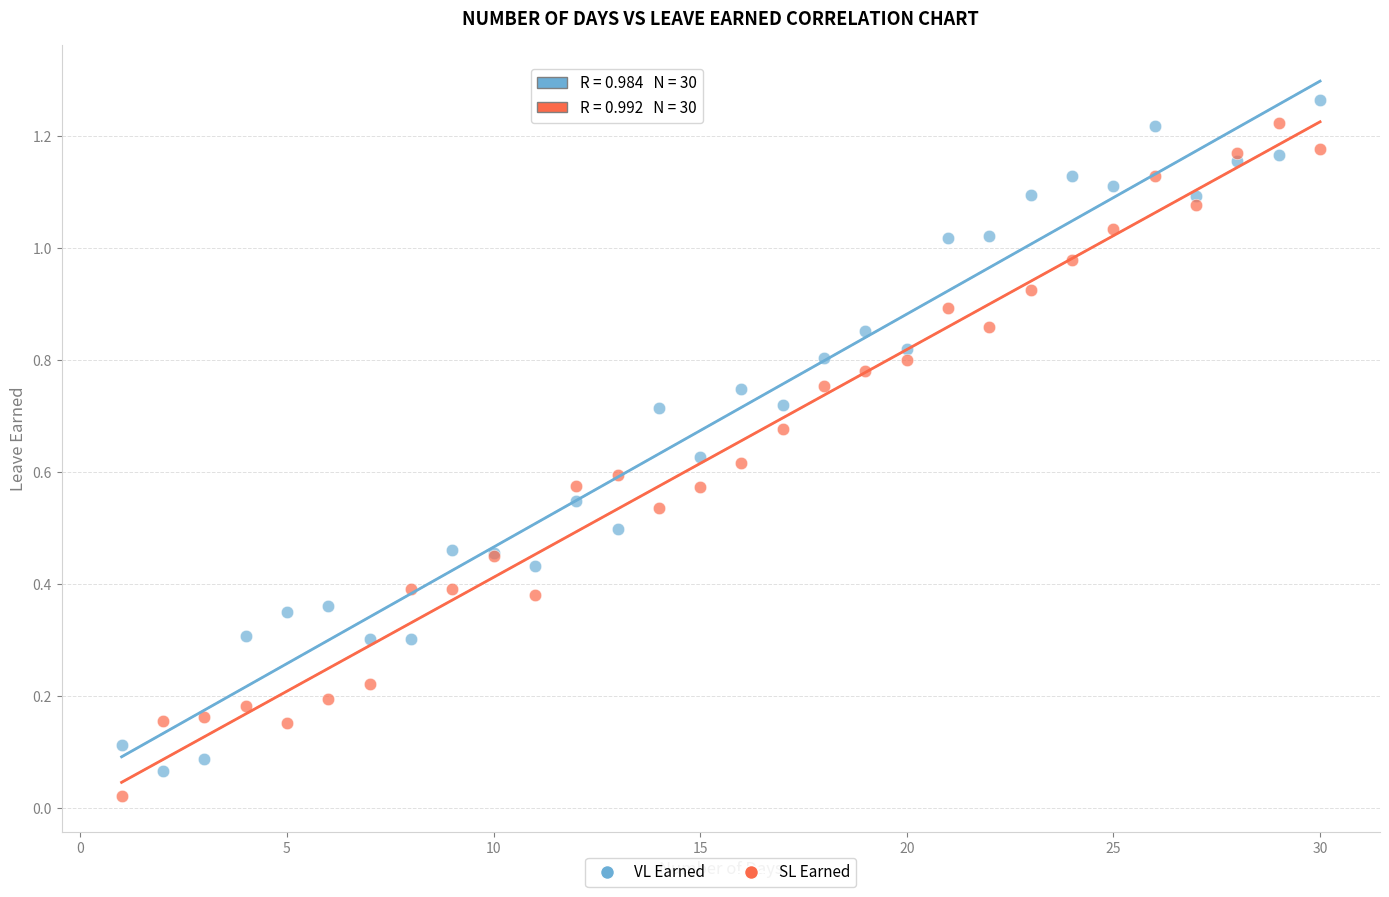

Which series contains the lowest Y value?

SL Earned